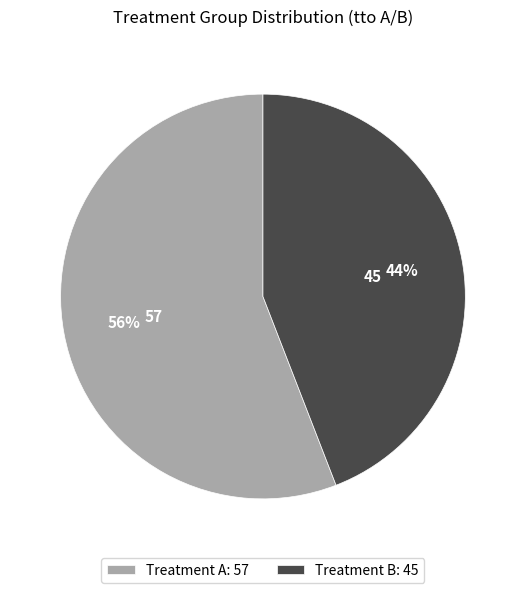

To the nearest percent, what is the difference between the largest and smallest slice percentages?

12%